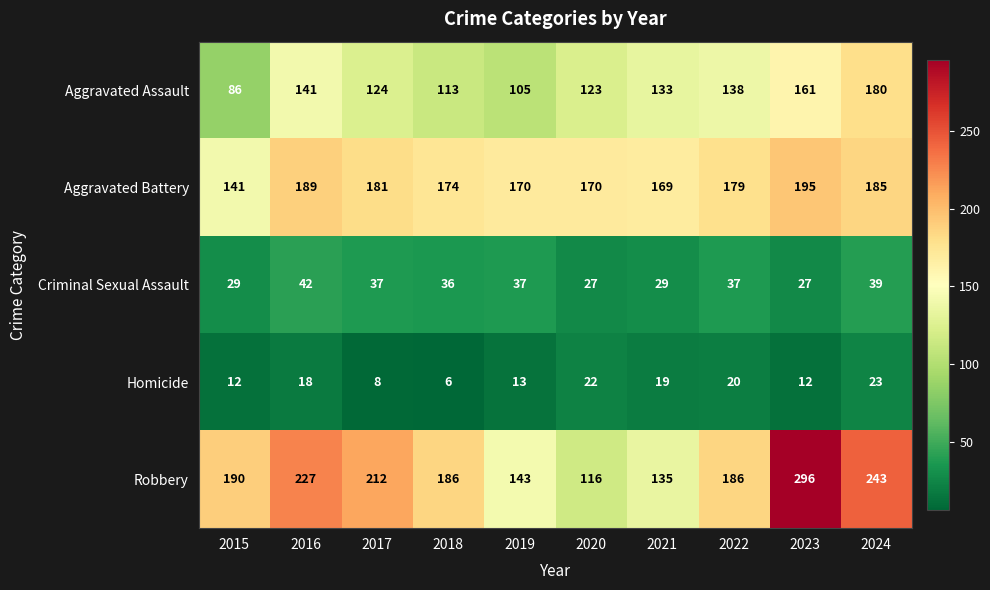

What is the maximum value shown in the chart?

296